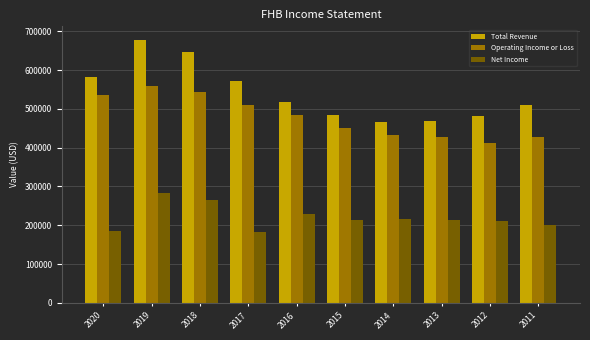

Which series has the largest total across all categories?

Total Revenue